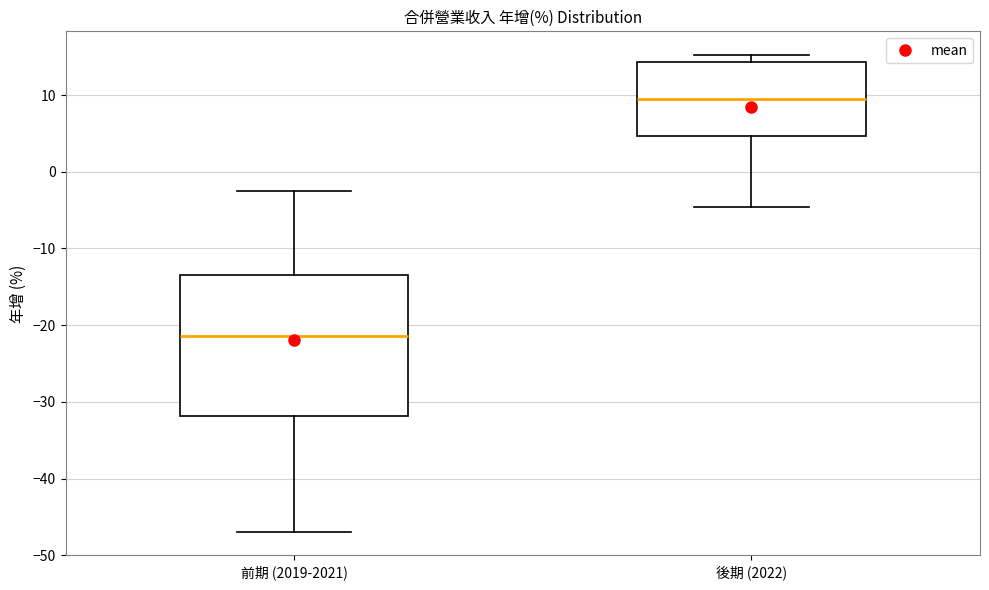

Reading left to right, transcribe this box plot: for each box, give where its median line is, the range the box spans, and where its two whiskers end, as read against the y-axis. The values are not printed on the chart, so give them approximately, as read against the axis.

前期 (2019-2021): median -21, box -32 to -13, whiskers -47 to -2
後期 (2022): median 9, box 5 to 14, whiskers -5 to 15